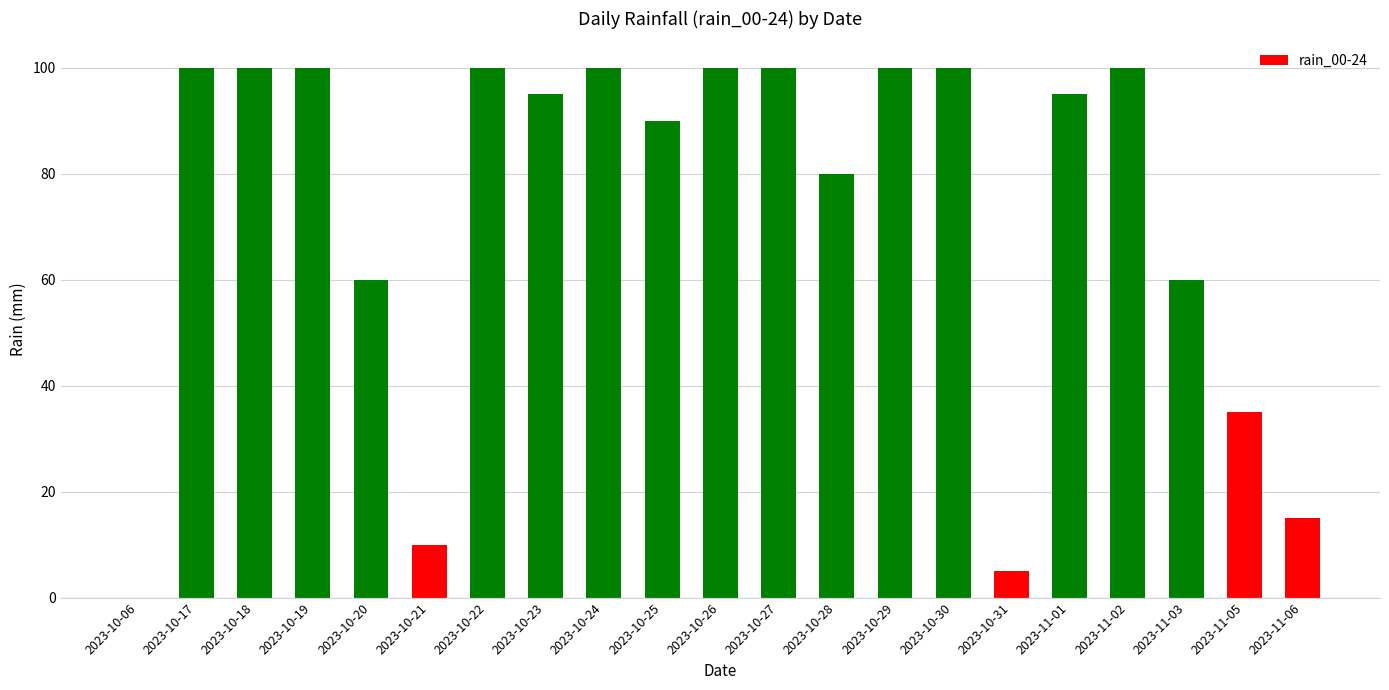

What is the average value?

74